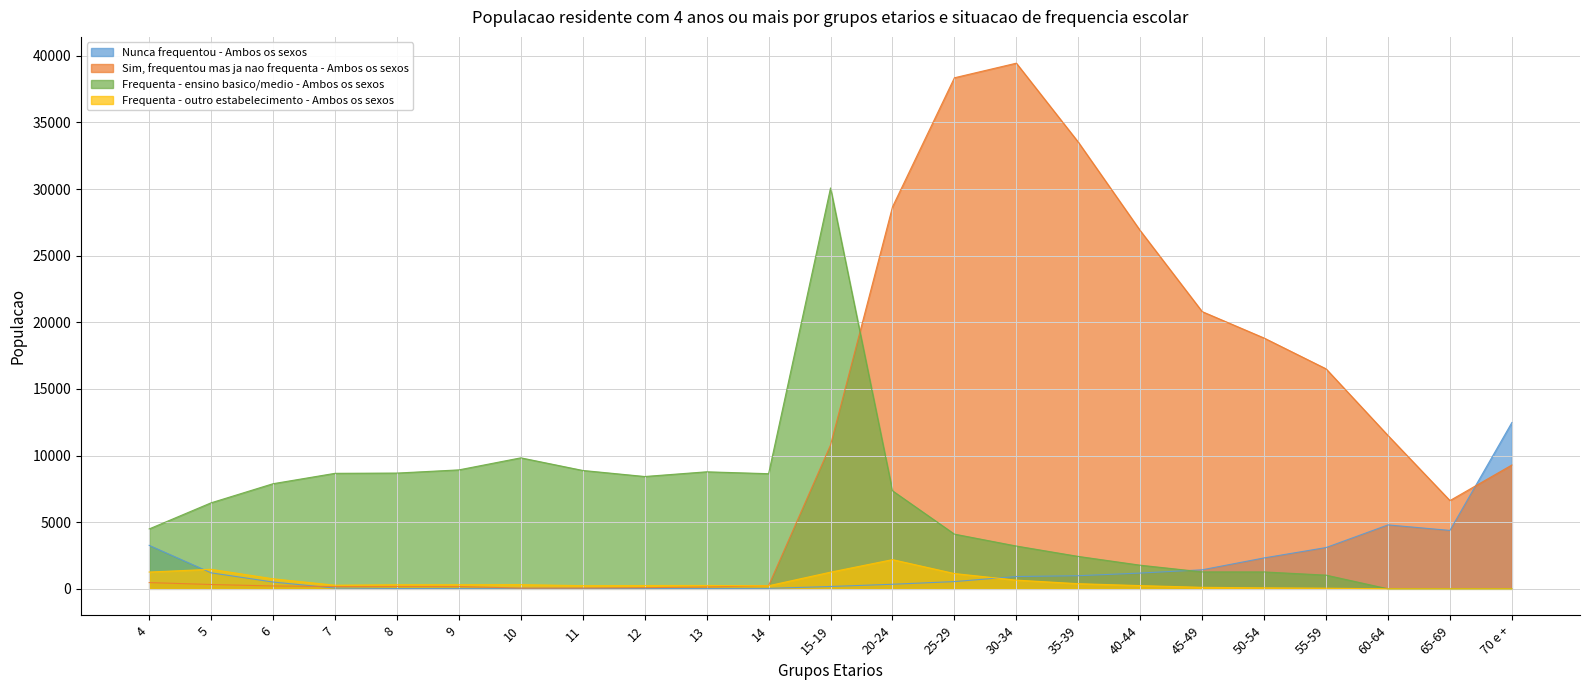

At which label does Frequenta - ensino basico/medio - Ambos os sexos reach its peak?

15-19